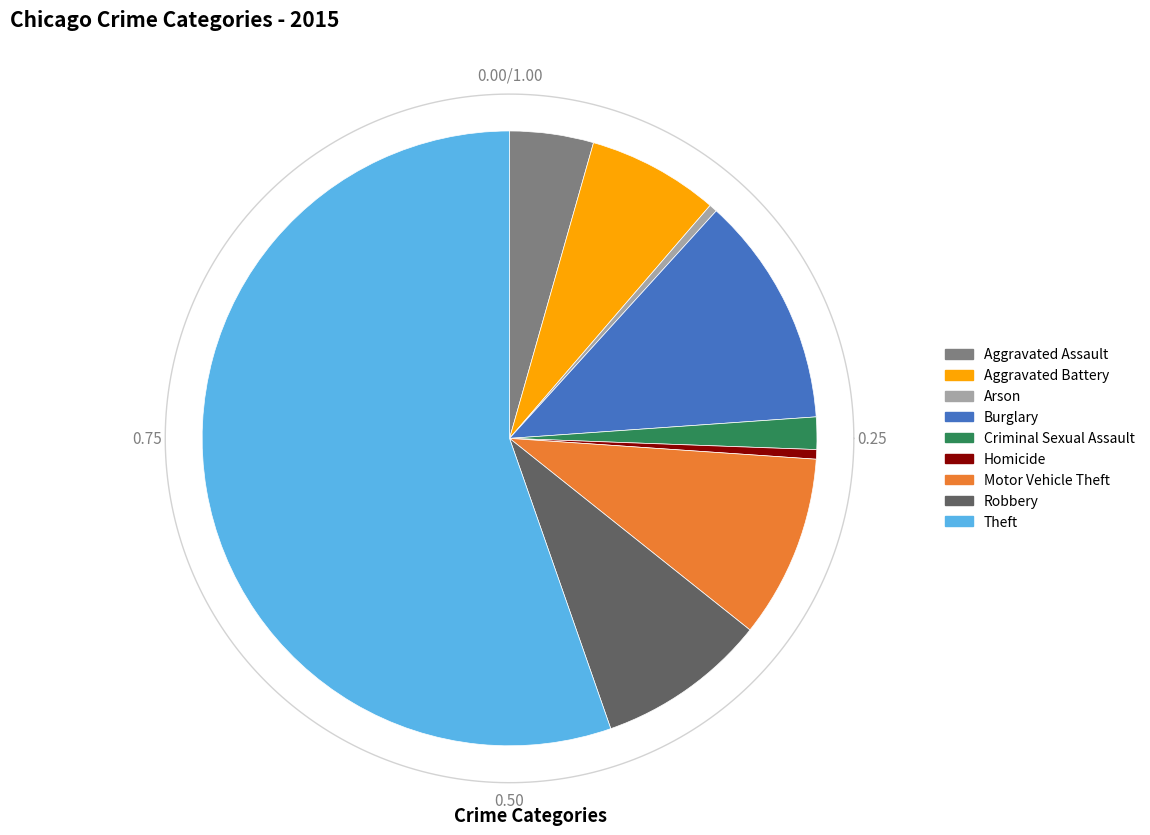

Which slice is the largest?

Theft